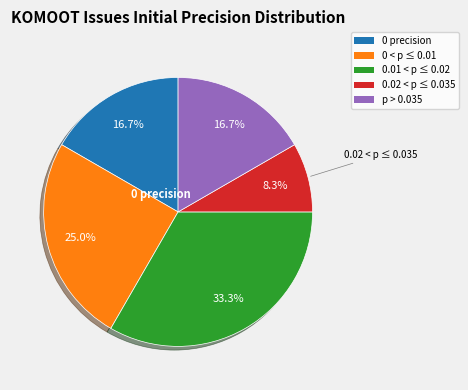

To the nearest percent, what is the difference between the largest and smallest slice percentages?

25%